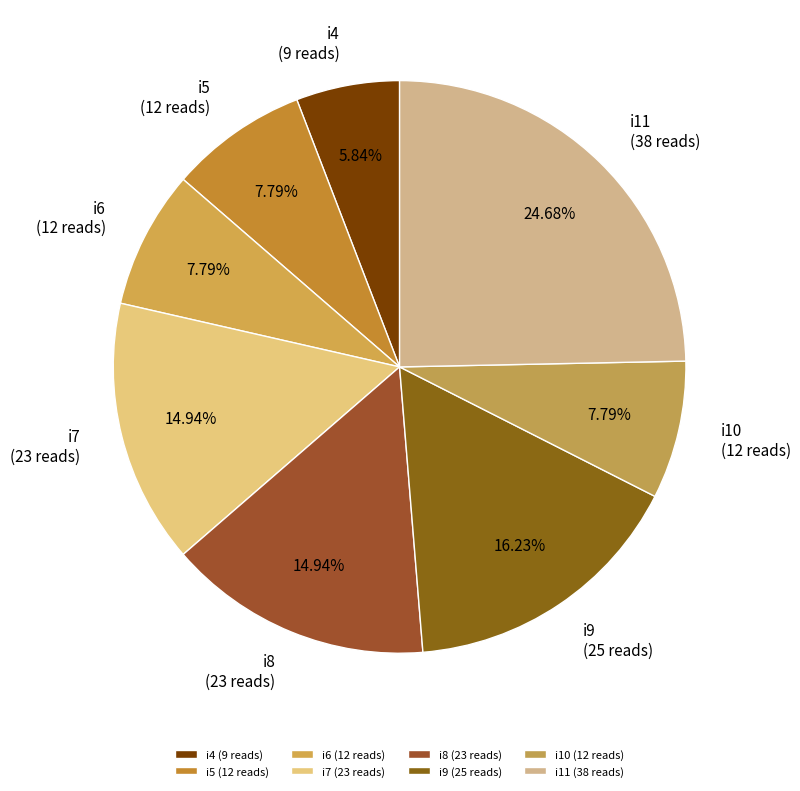

What percentage do i8 and i5 together represent?

22.7%